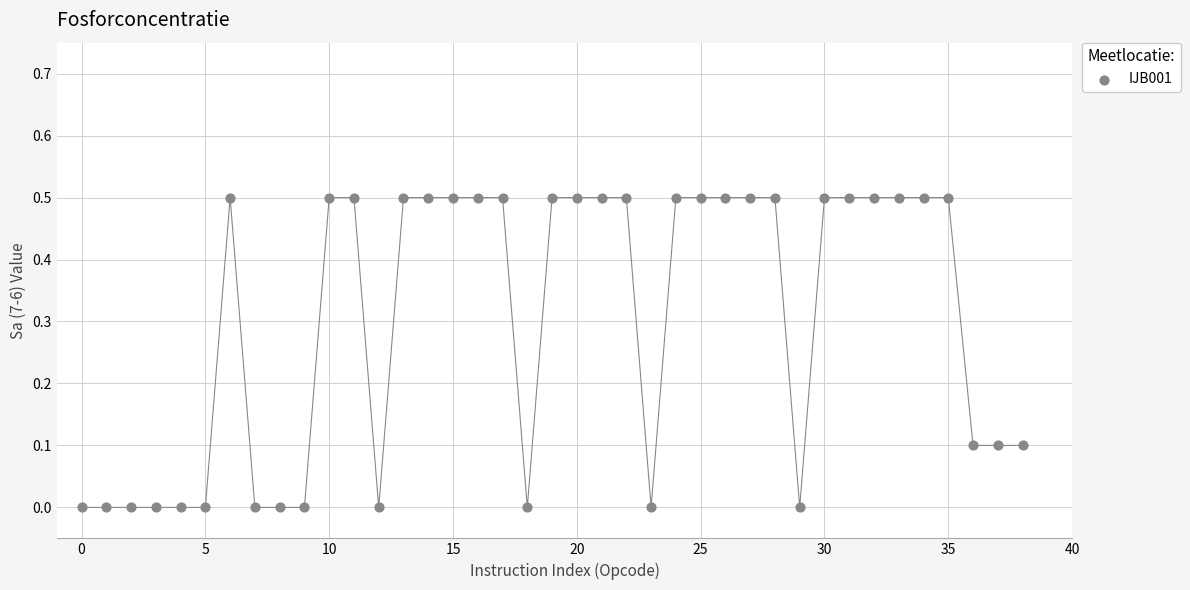

What is the range of Y values (max minus min)?

0.5